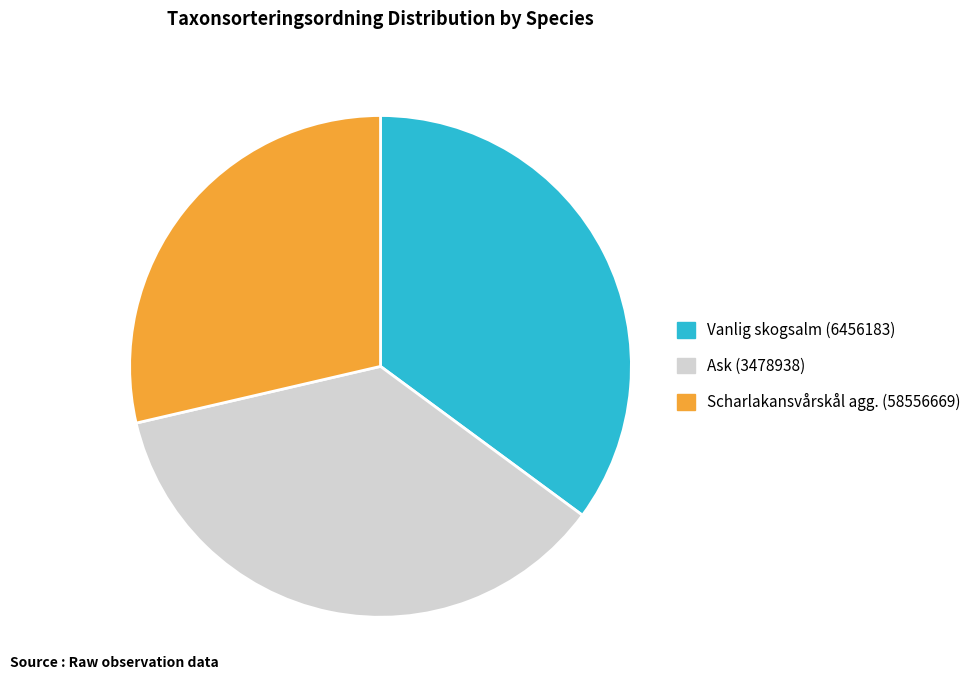

Count the number of slices in the pie.

3